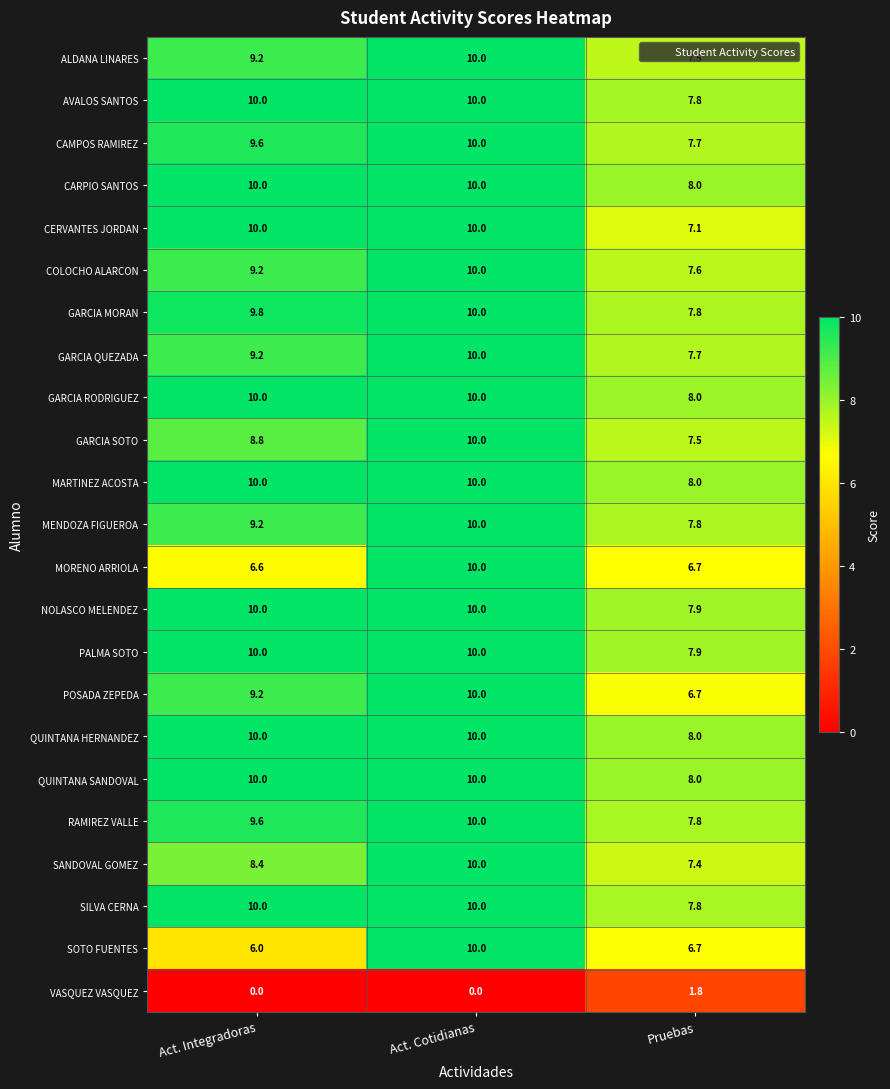

Is the value of SOTO FUENTES at Pruebas greater than the value of VASQUEZ VASQUEZ at Pruebas?

Yes